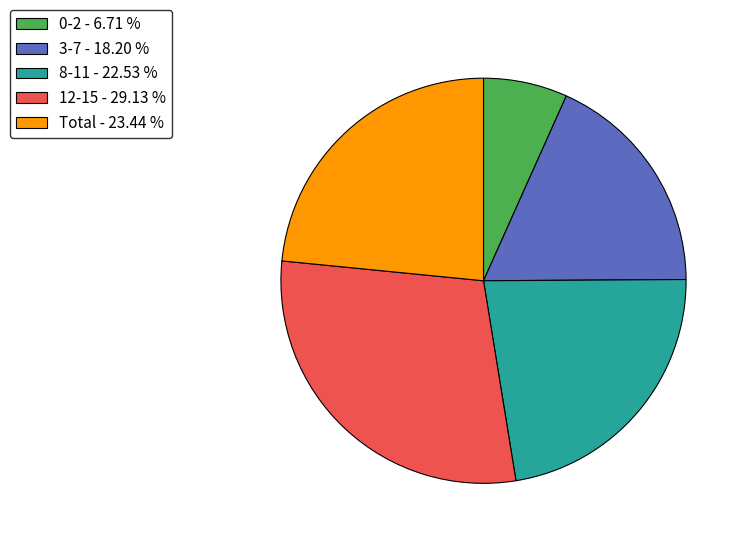

Is 12-15 the majority of the pie?

No